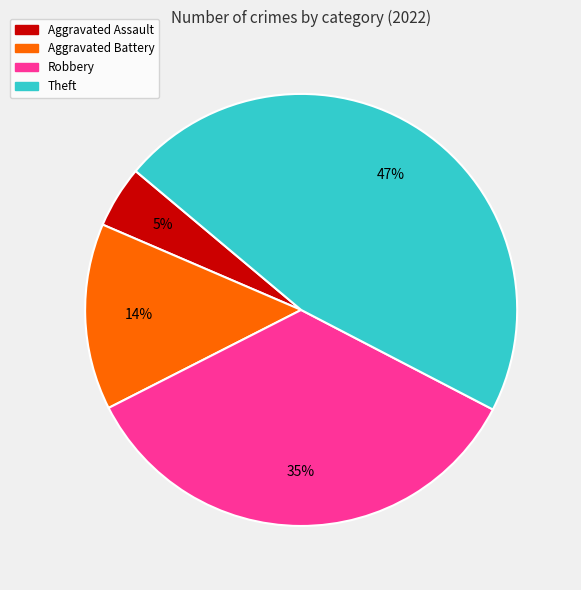

To the nearest percent, what is the average slice percentage?

25%